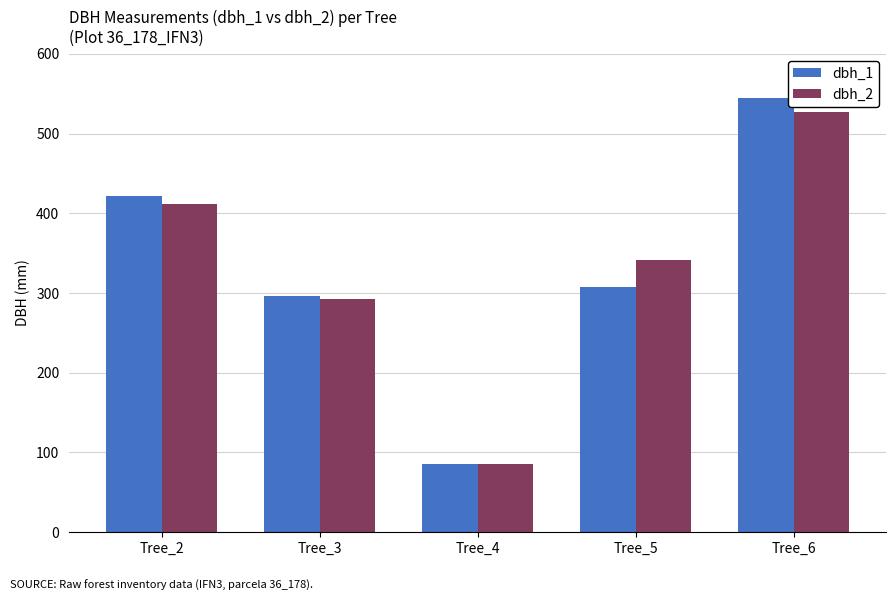

What is the spread (max minus min) of values at Tree_4?

1